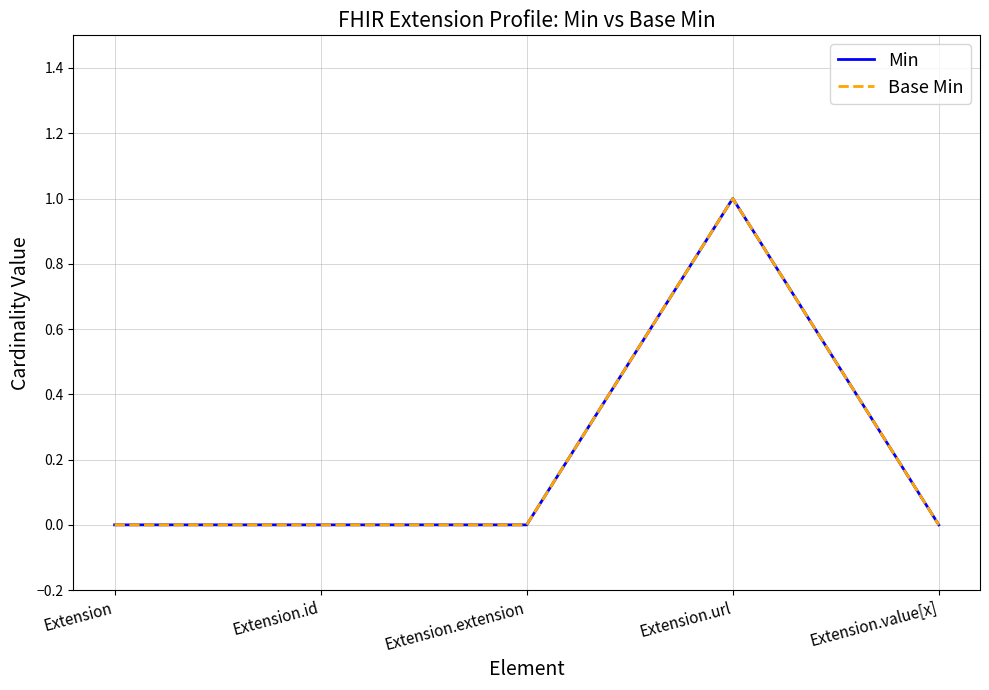

True or false: Base Min and Min intersect in this chart.

False